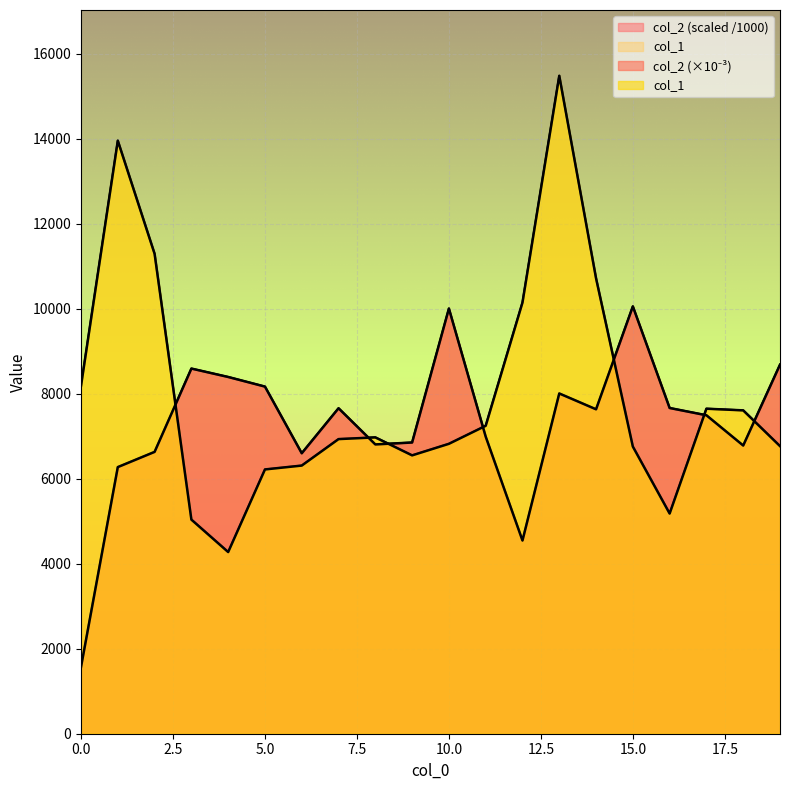

At how many categories does at least one series exceed 1732?

20